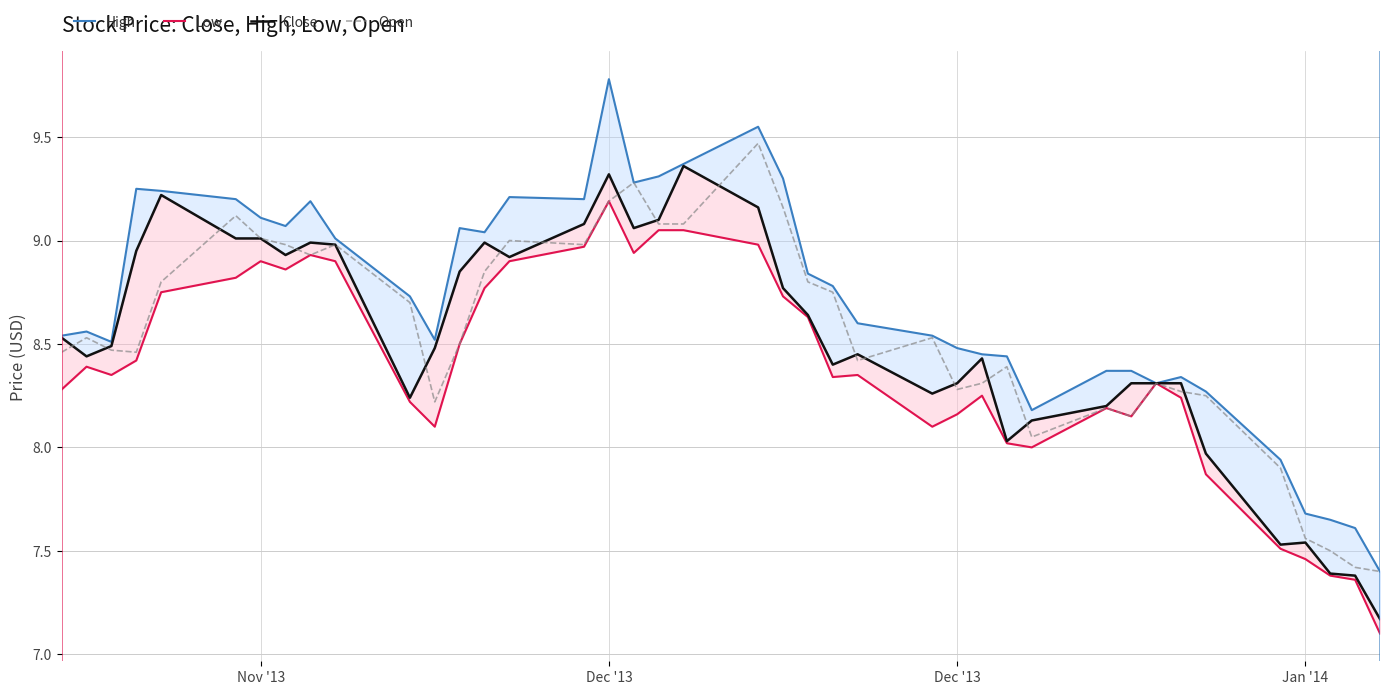

Where does the Open series first go above 8?

Nov '13